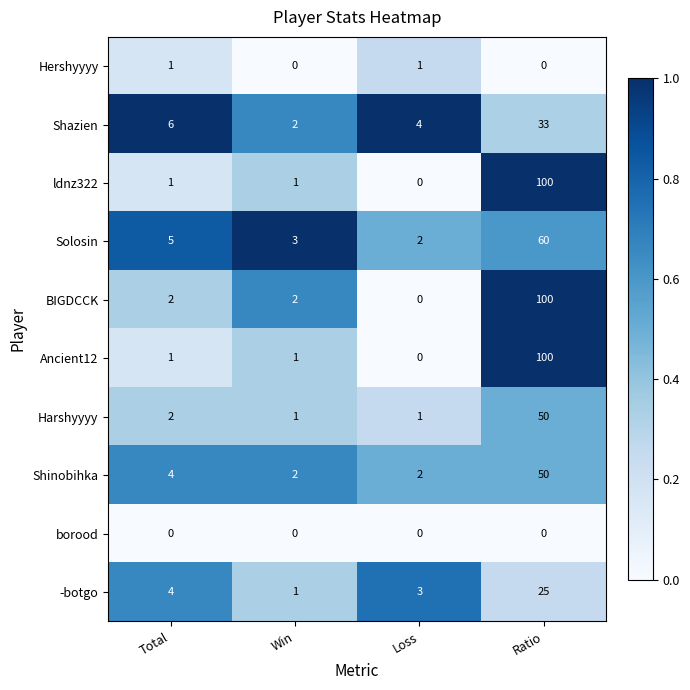

What is the difference between the highest and lowest values at Total?

6